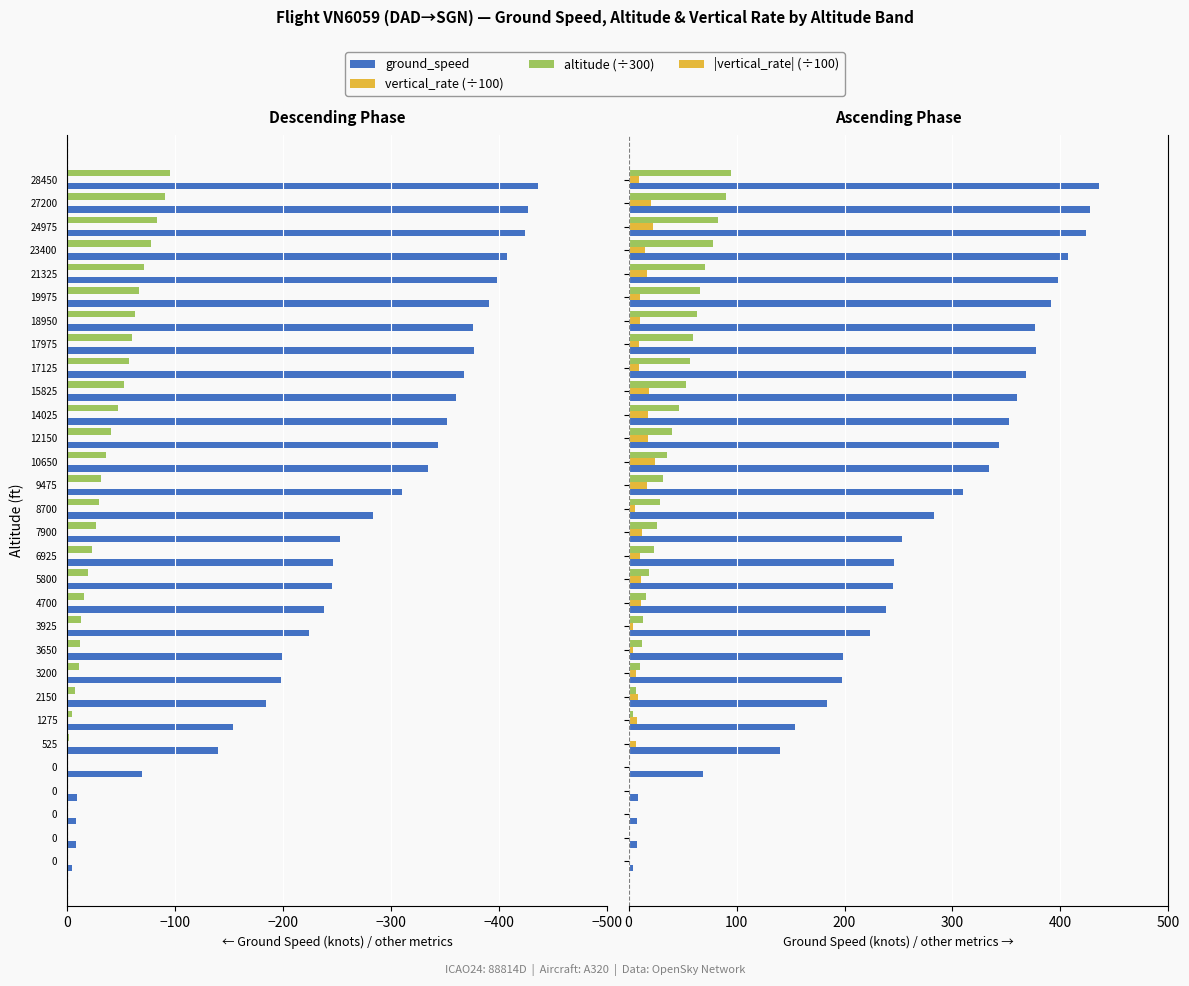

How many values in altitude (÷300) are above zero?

25